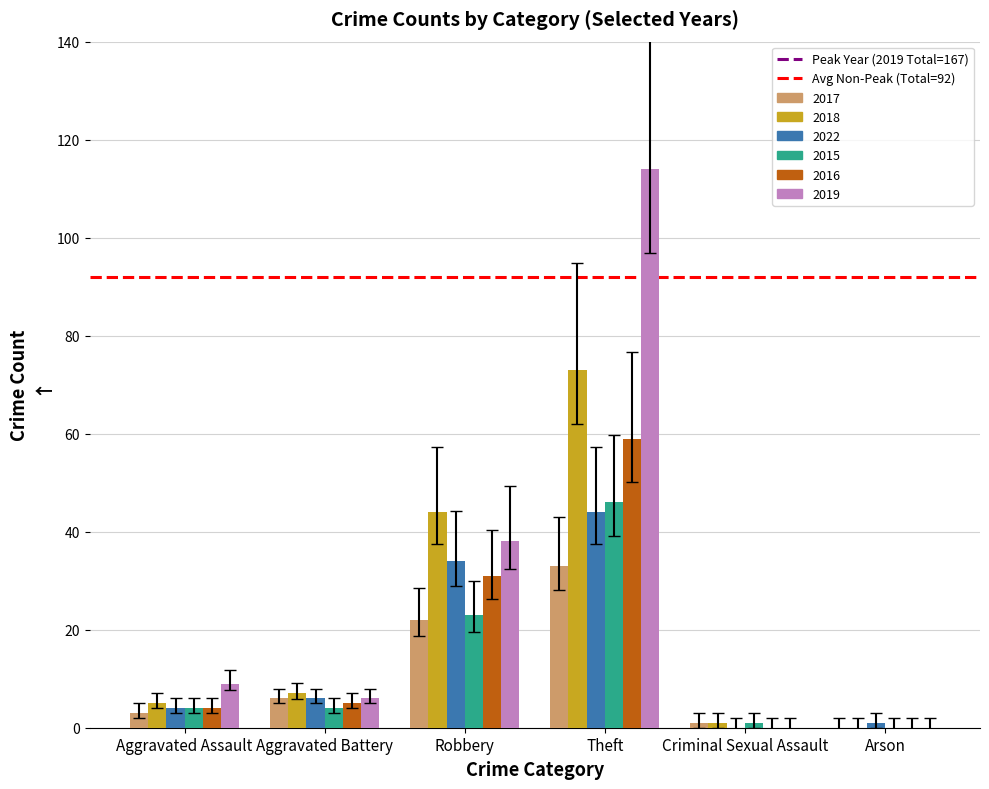

Which label corresponds to the largest value in the chart?

Theft